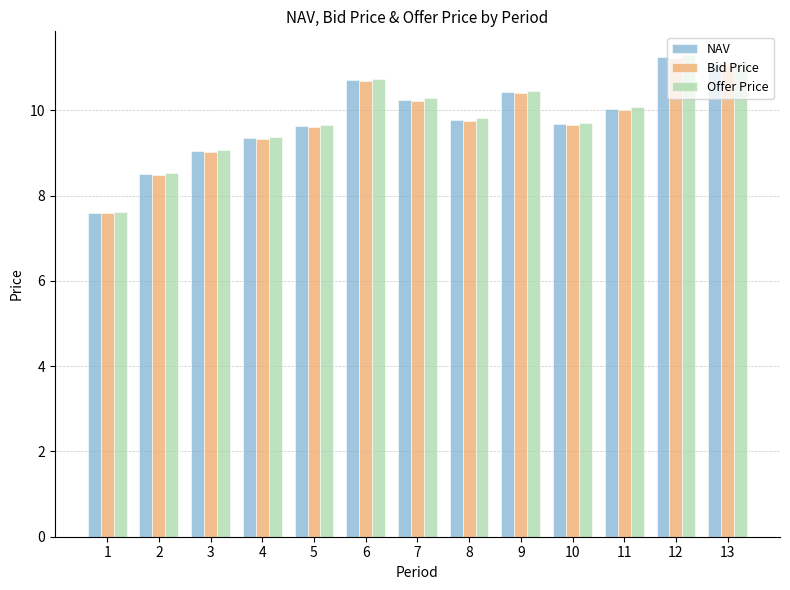

What is the smallest value displayed?

7.6